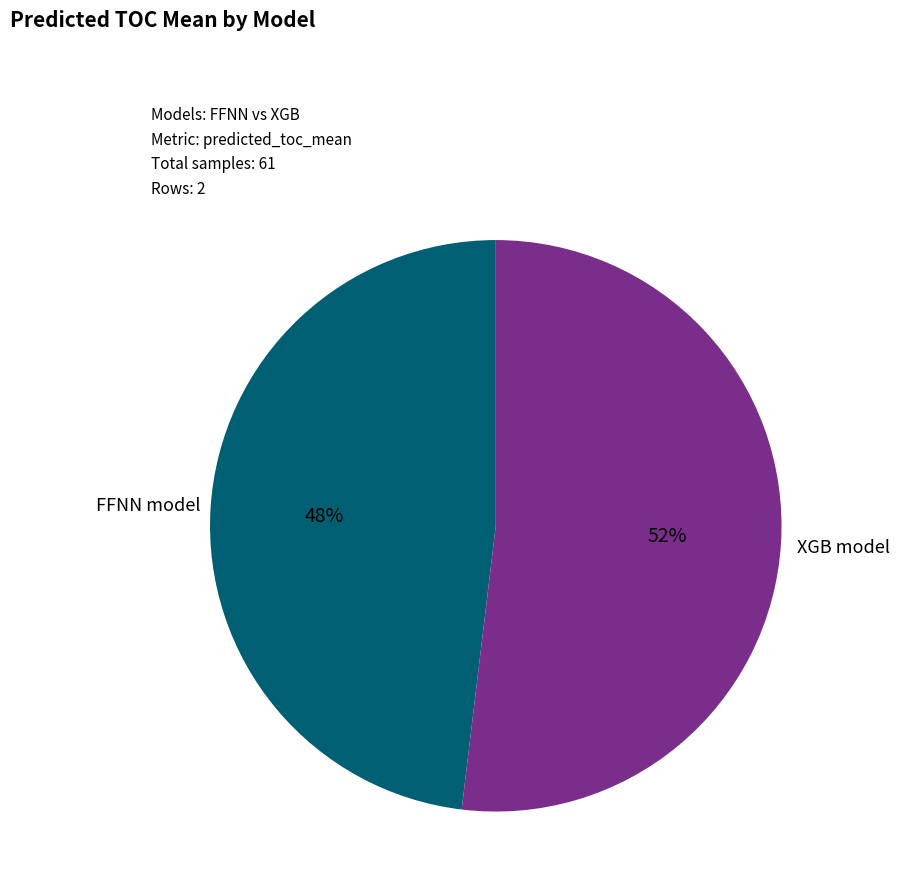

To the nearest percent, what percentage of the pie is FFNN model?

48%